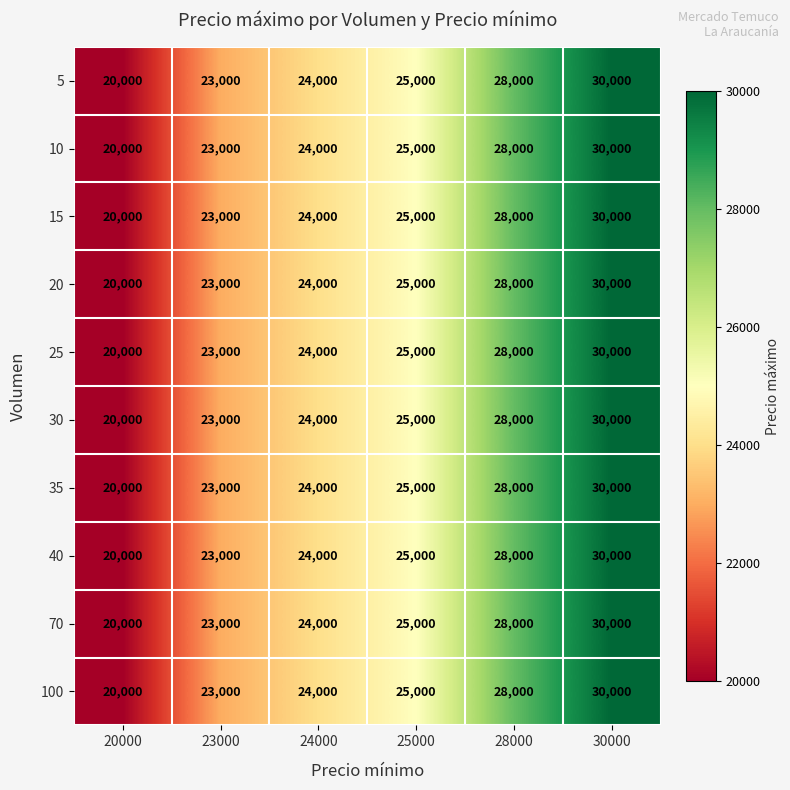

The 15 series shows 13631 at 30000. True or false?

False